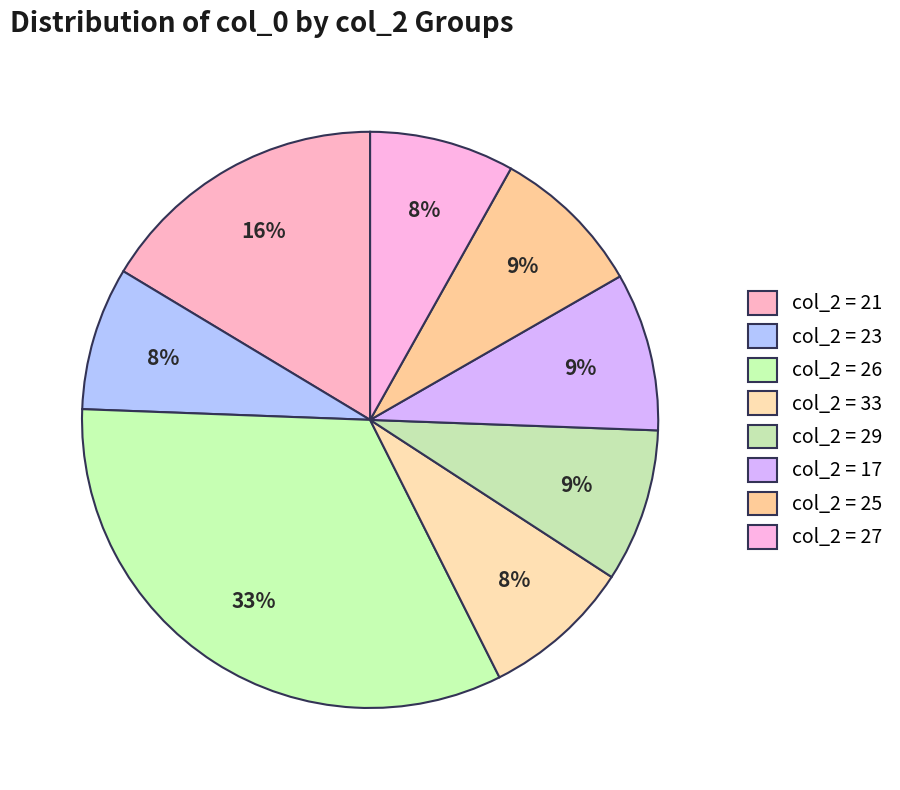

How many segments does this pie chart have?

8